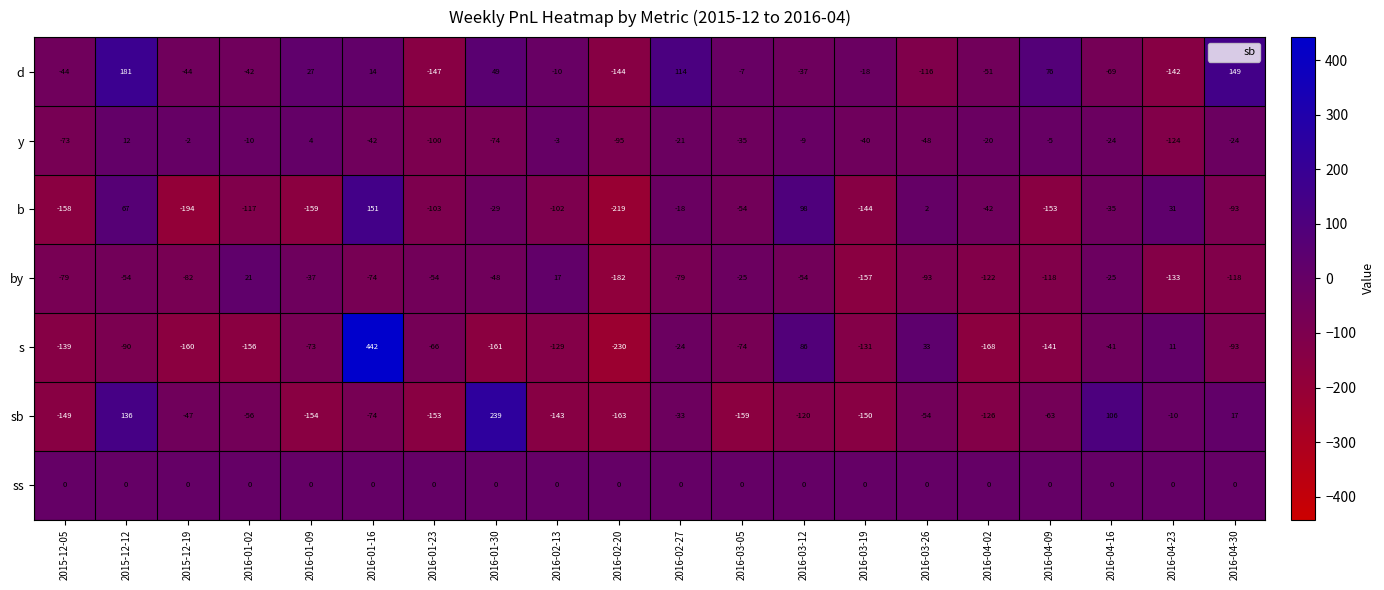

How many categories are shown in the chart?

20